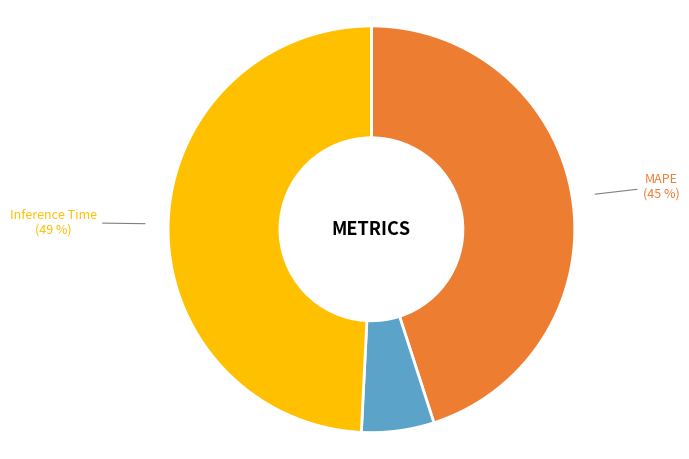

To the nearest percent, what portion does Training Time represent?

6%